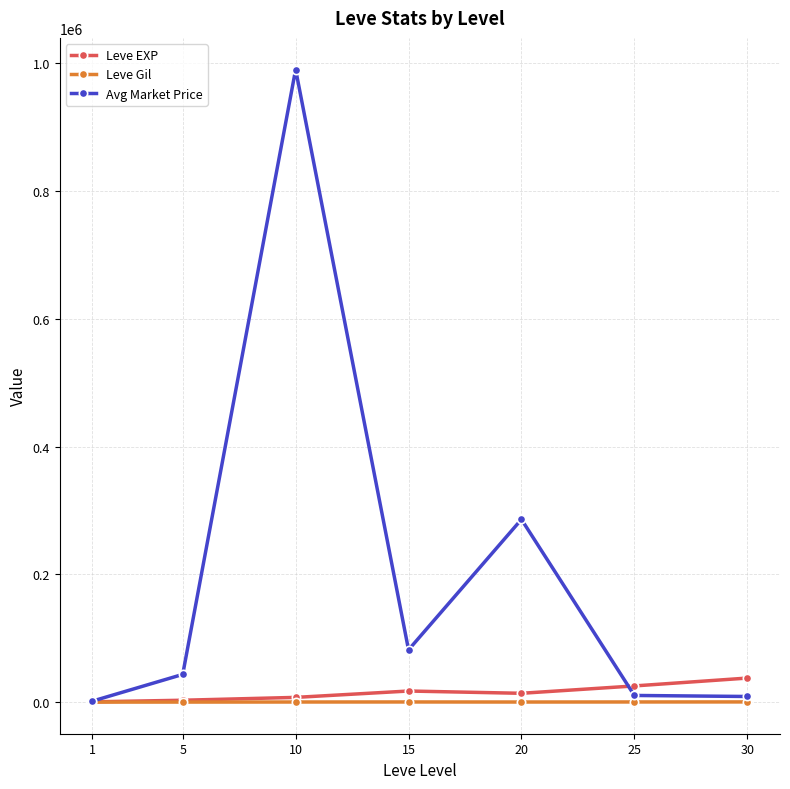

How many lines are shown in the chart?

3